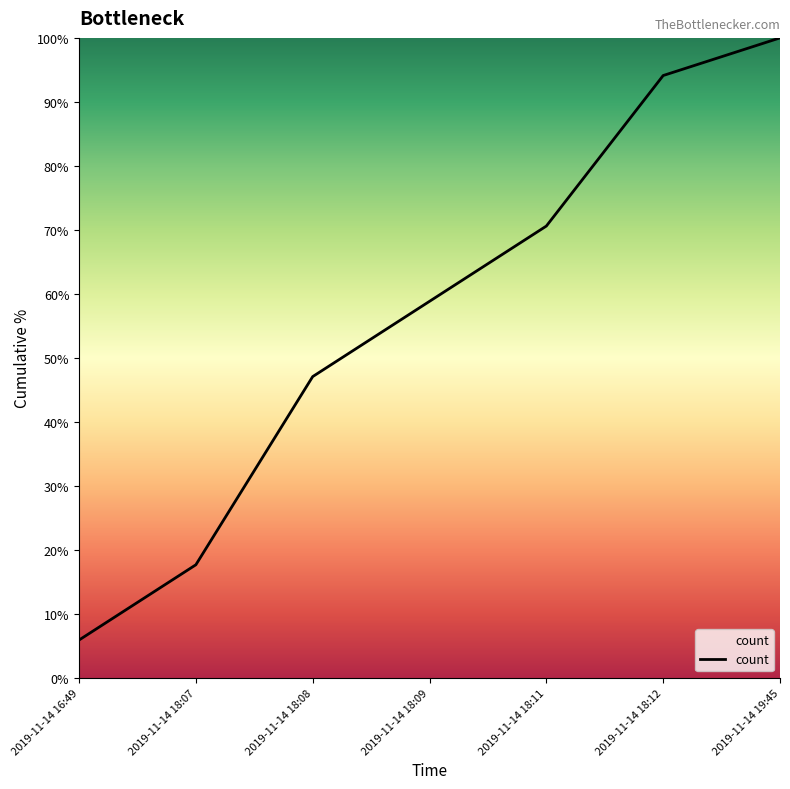

True or false: the data has more than 1 interior local peaks.

False